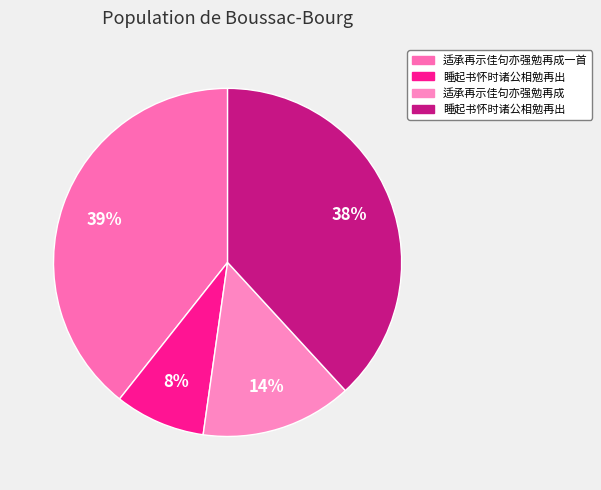

Which slice is the largest?

适承再示佳句亦强勉再成一首